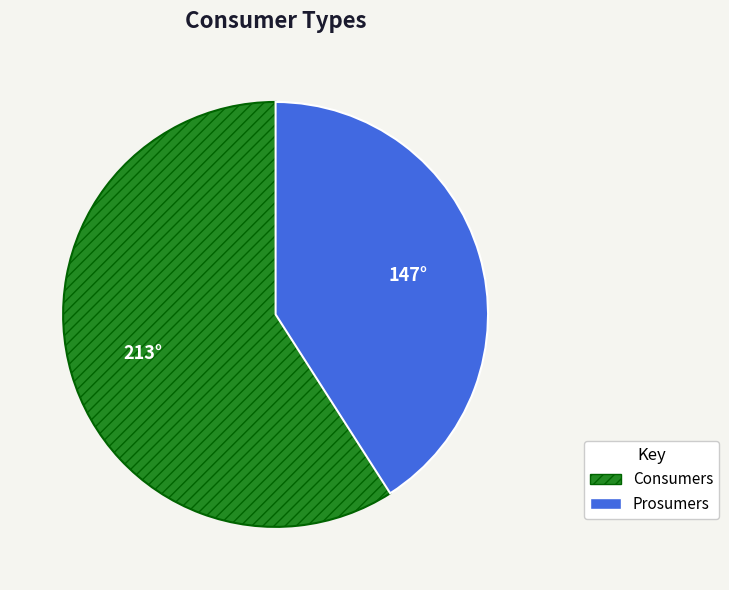

Is Consumers the majority of the pie?

Yes